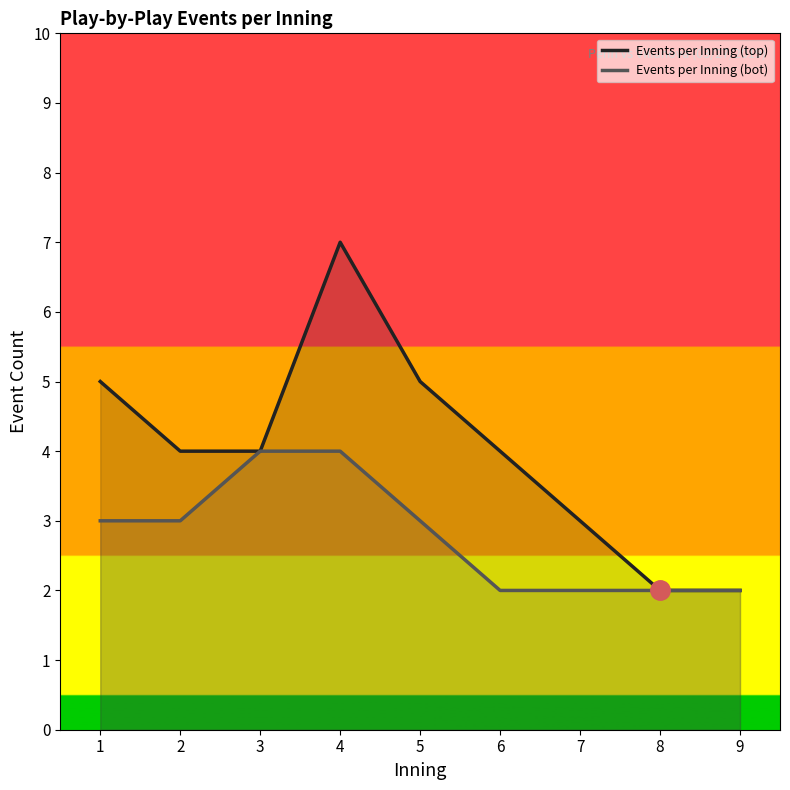

What is the total value across all series at 8?

4